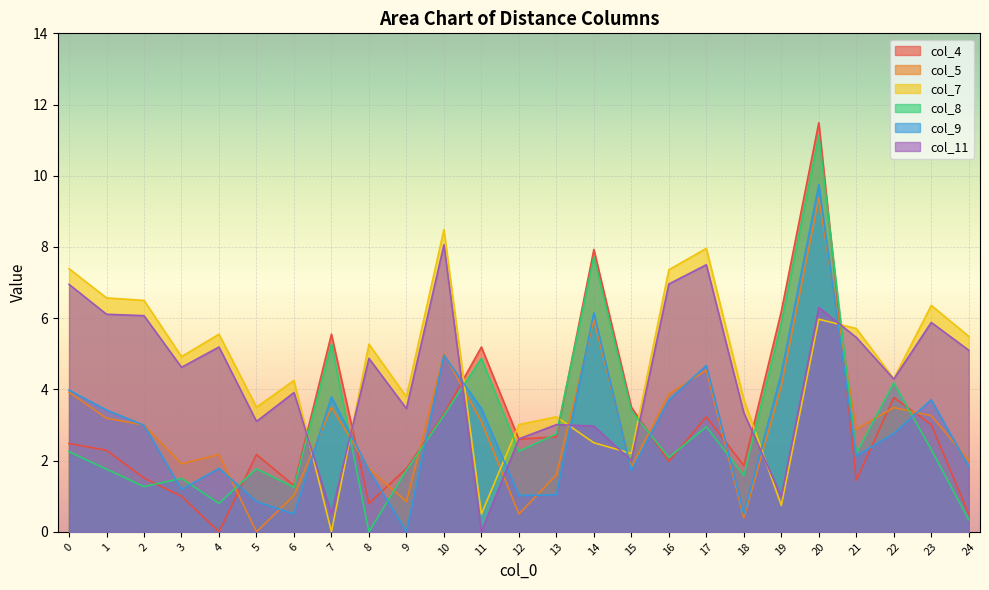

Which series has the largest range (max minus min)?

col_4